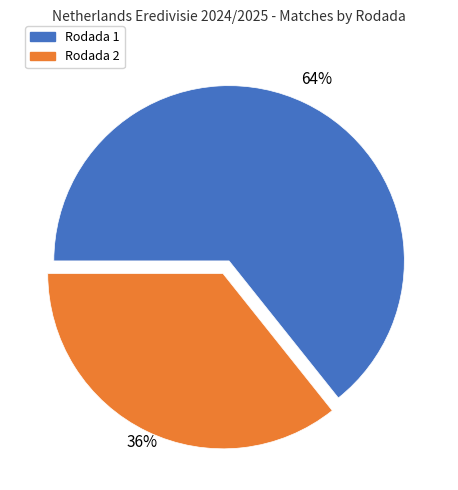

To the nearest percent, what is the average slice percentage?

50%